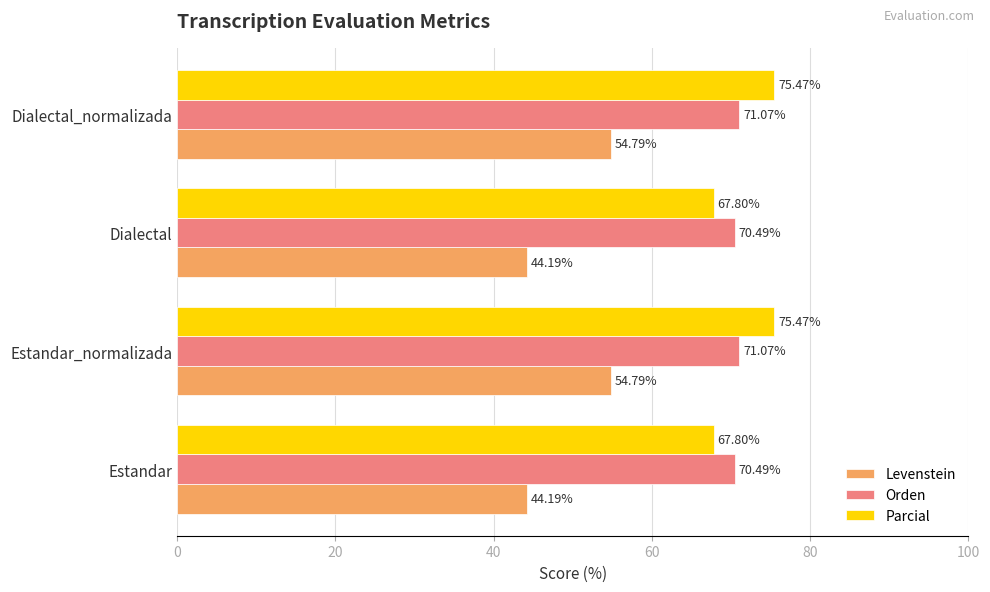

Is the value of Orden at Estandar_normalizada greater than the value of Levenstein at Dialectal?

Yes